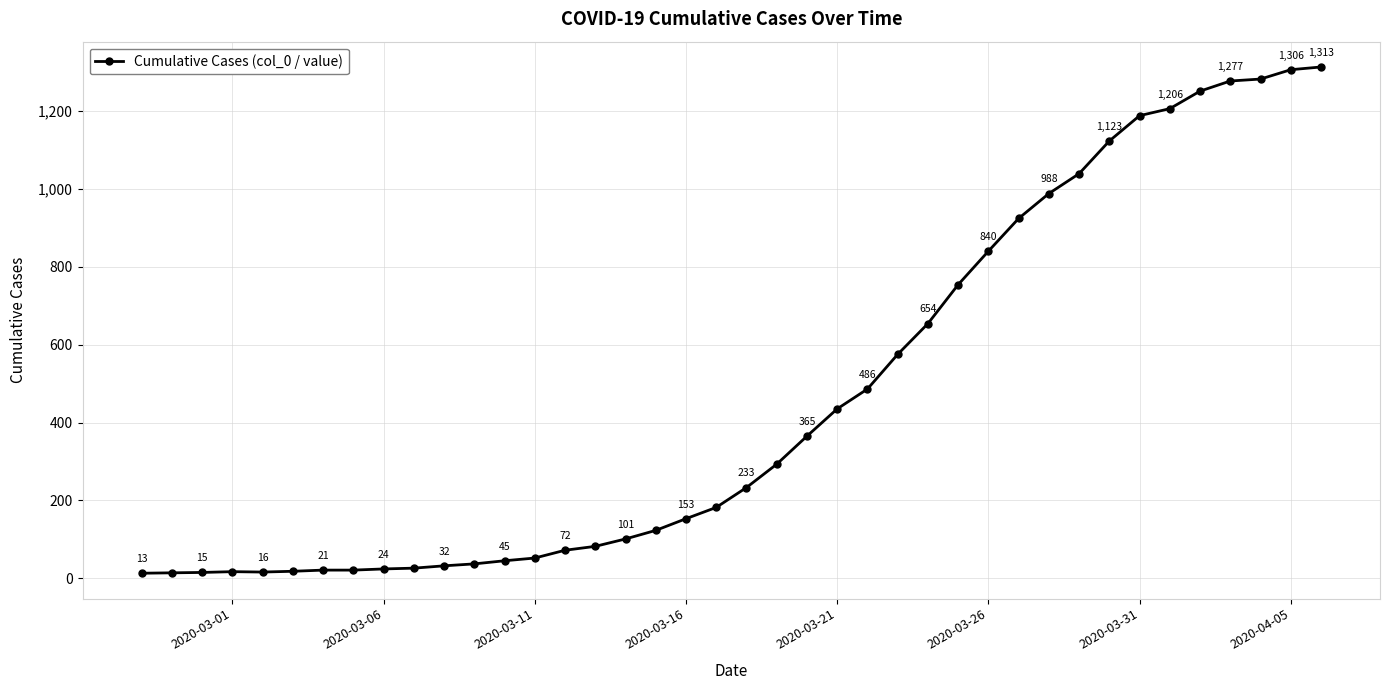

What is the minimum value shown in the chart?

13